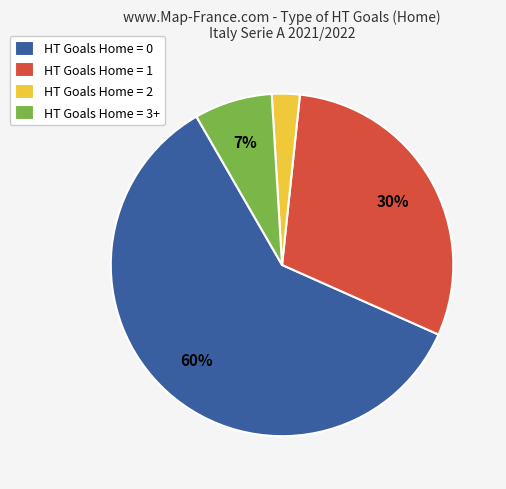

To the nearest percent, what percentage of the pie is HT Goals Home = 1?

30%